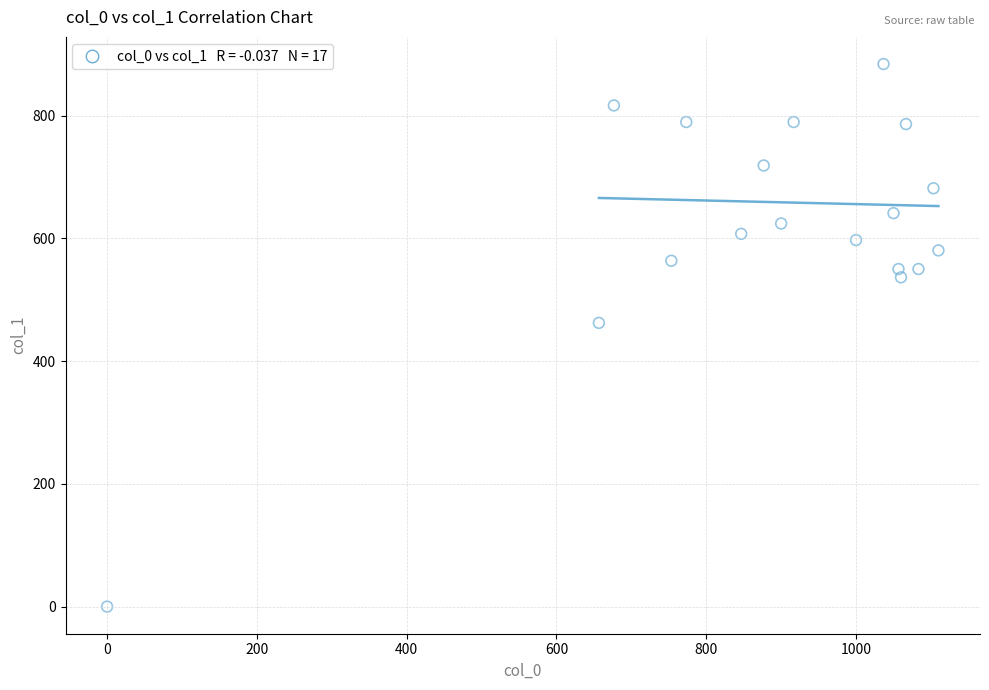

What Y value in the scatter plot is closest to 442?

462.4